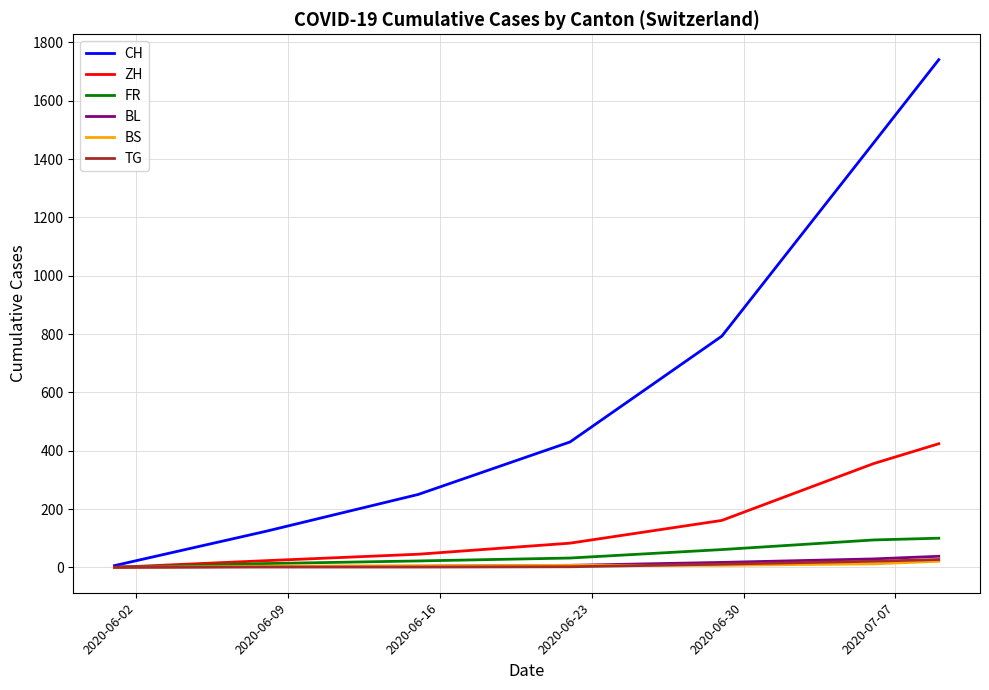

How many categories are shown in the chart?

7